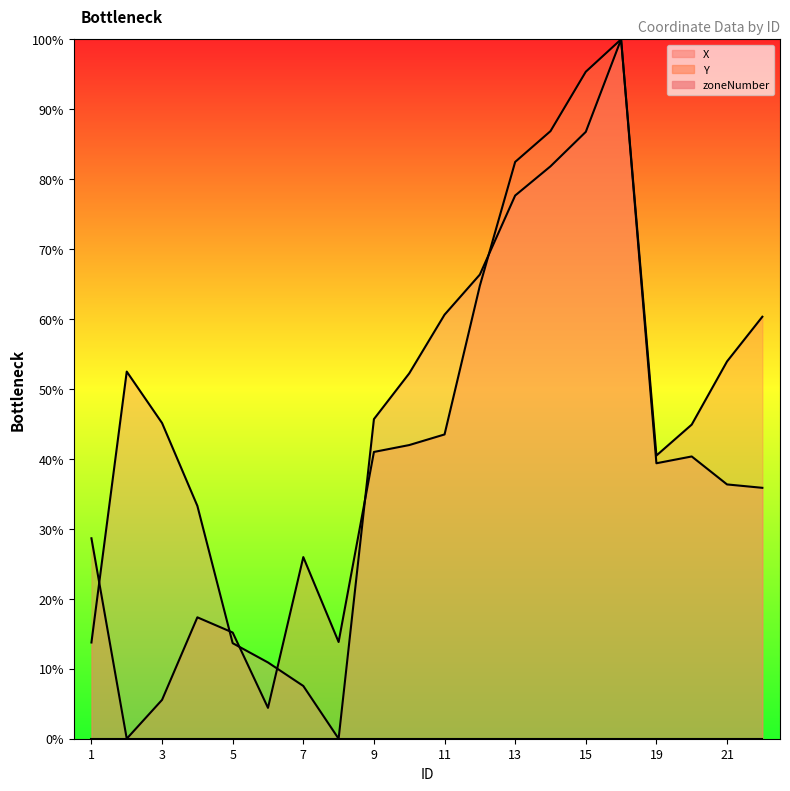

Where is the first local maximum for Y?

4